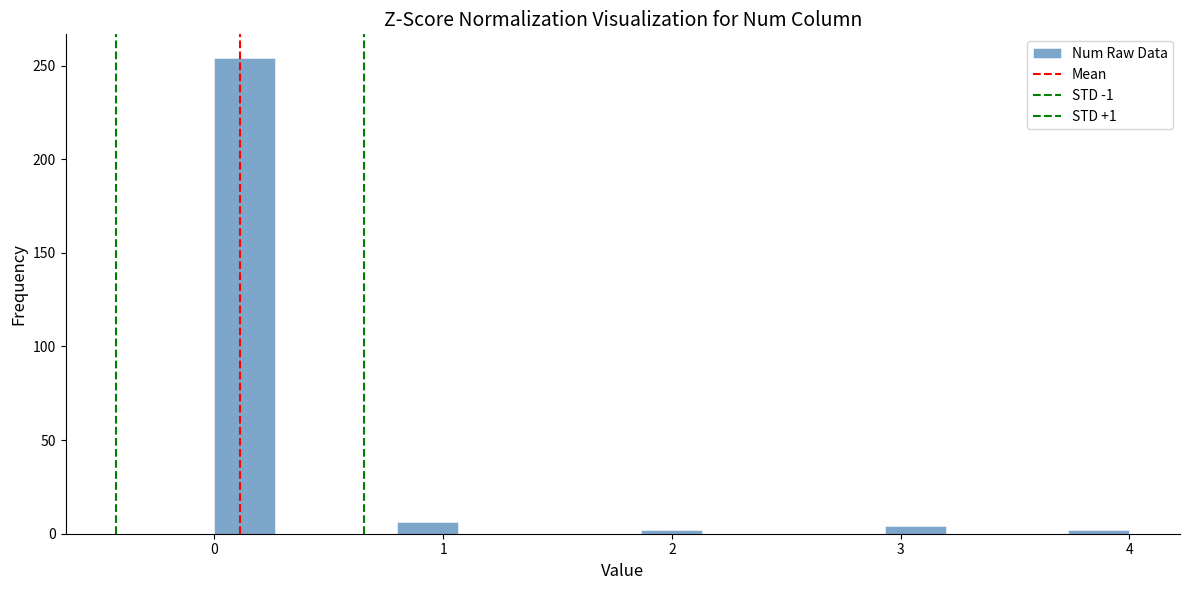

Read against the x-axis, roughly where is the centre of the tallest bar?

0.1